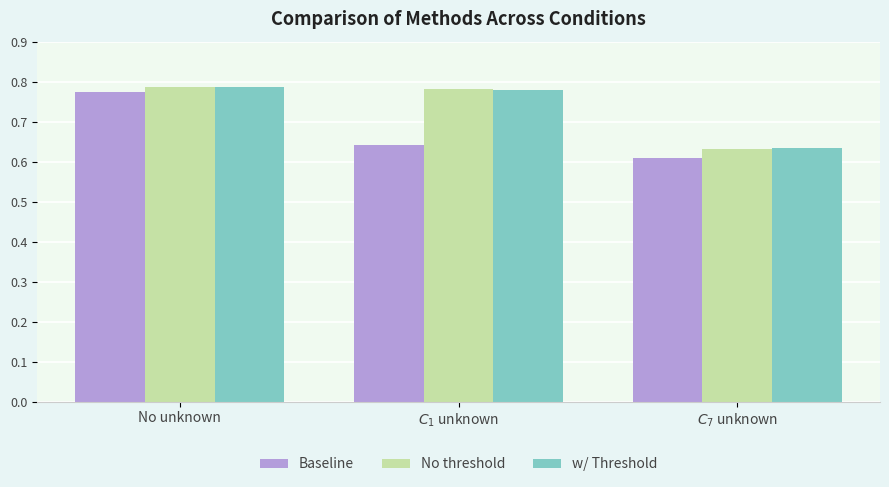

Between $C_1$ unknown and $C_7$ unknown, which series saw the biggest shift?

No threshold